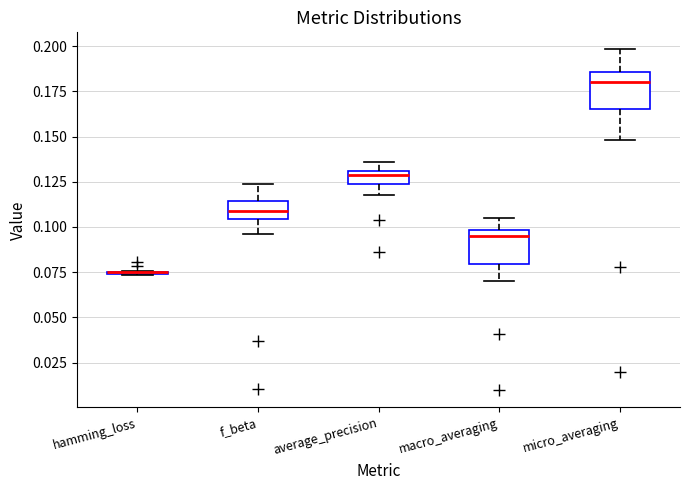

Where does the upper whisker of the box for micro_averaging end on the y-axis? The values are not printed on the chart, so give them approximately, as read against the axis.

0.200